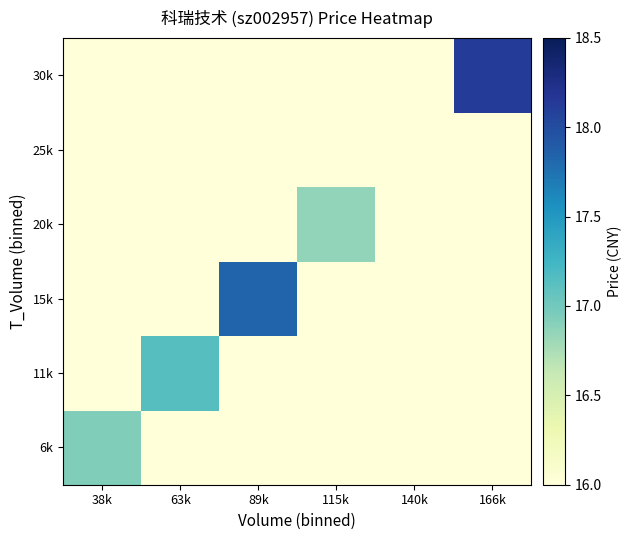

At how many categories does at least one series exceed 11?

5